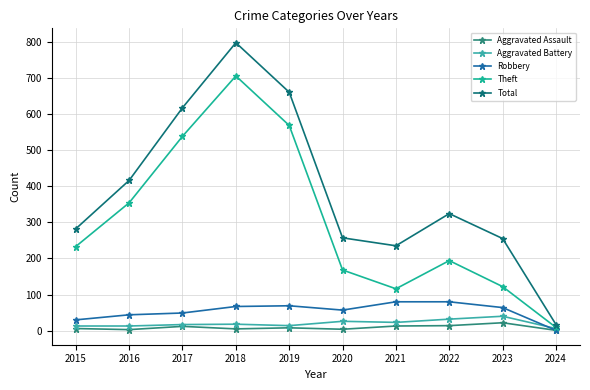

Does the chart display data point markers on the line(s)?

Yes